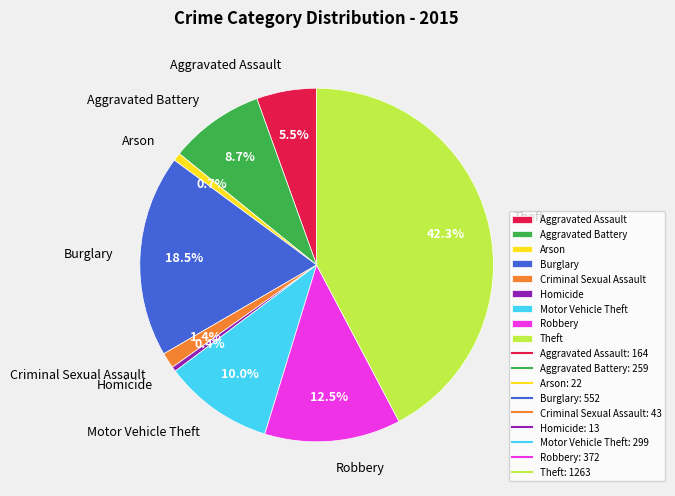

To the nearest percent, what percentage of the pie is Motor Vehicle Theft?

10%